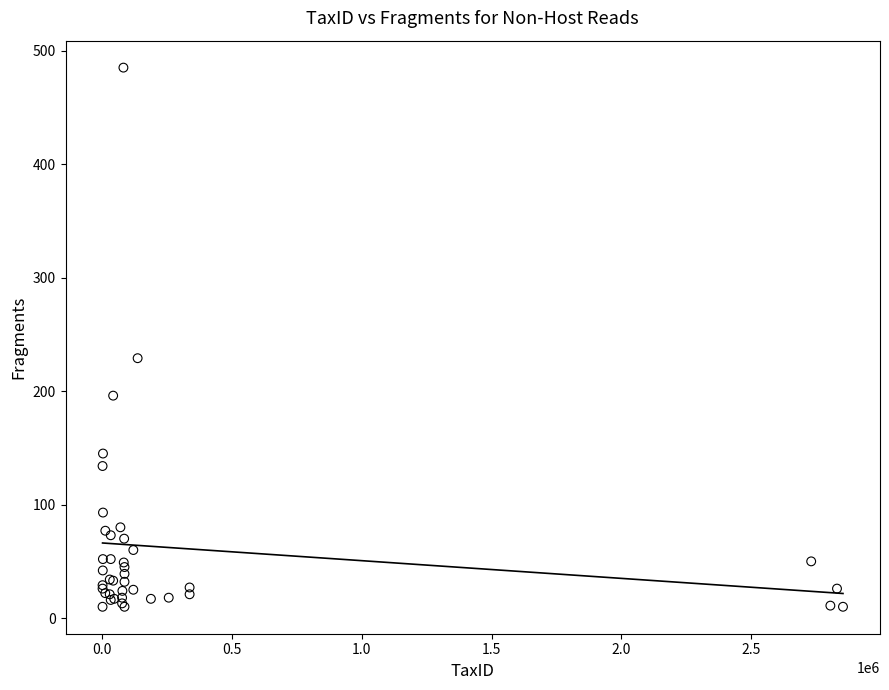

What Y value in the scatter plot is closest to 247?

229